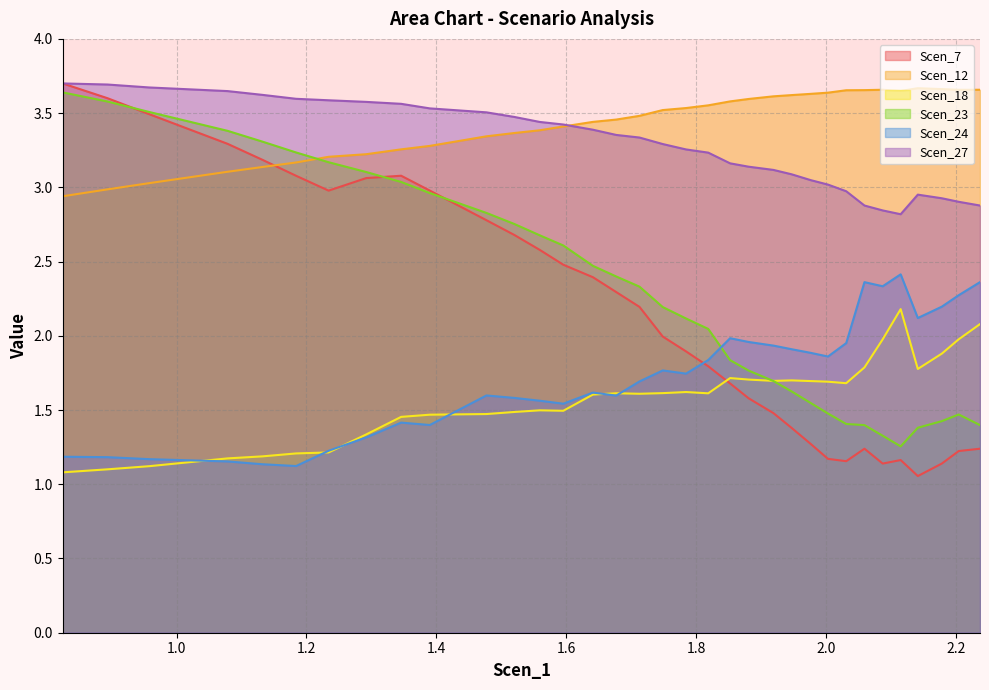

How many interior local peaks does the Scen_18 series have?

6